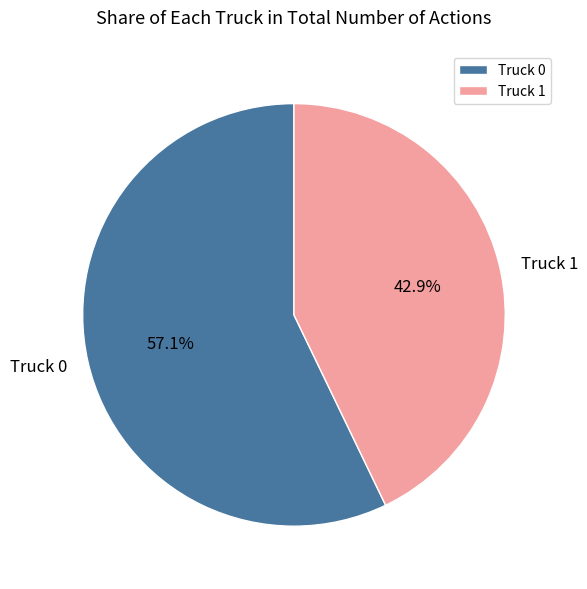

To the nearest percent, what percentage of the pie is Truck 0?

57%